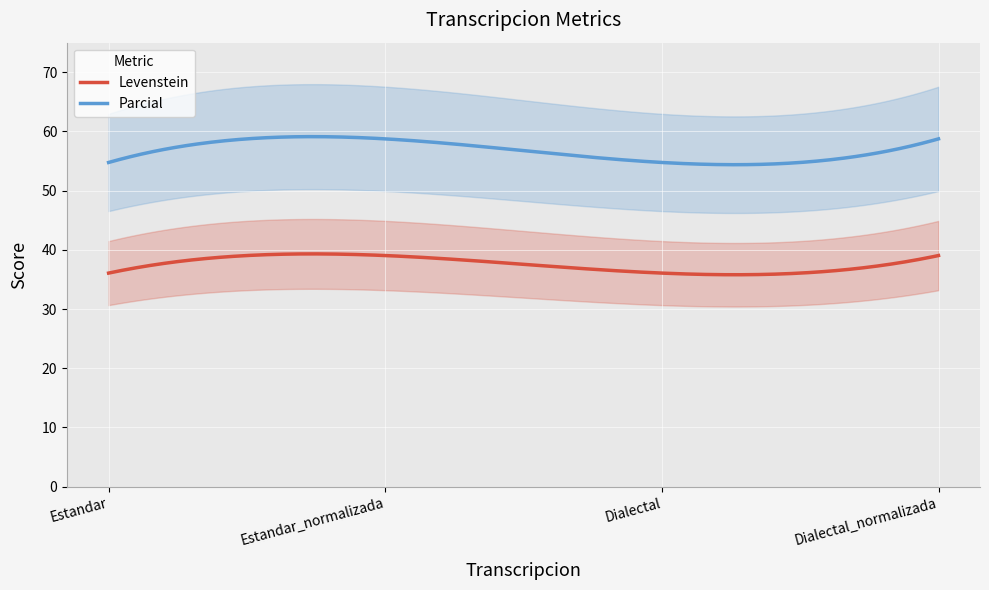

What is the maximum value for Levenstein?

39.3